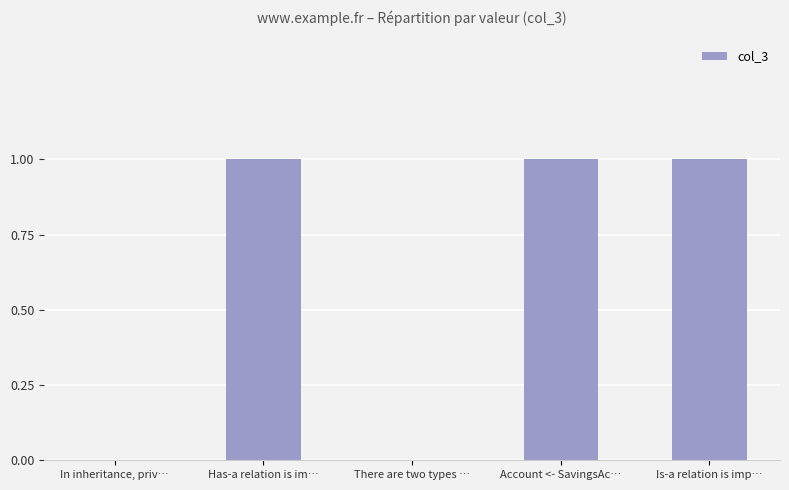

Reading left to right, what are all the values shown in this chart?

In inheritance, priv…=0	Has-a relation is im…=1	There are two types …=0	Account <- SavingsAc…=1	Is-a relation is imp…=1